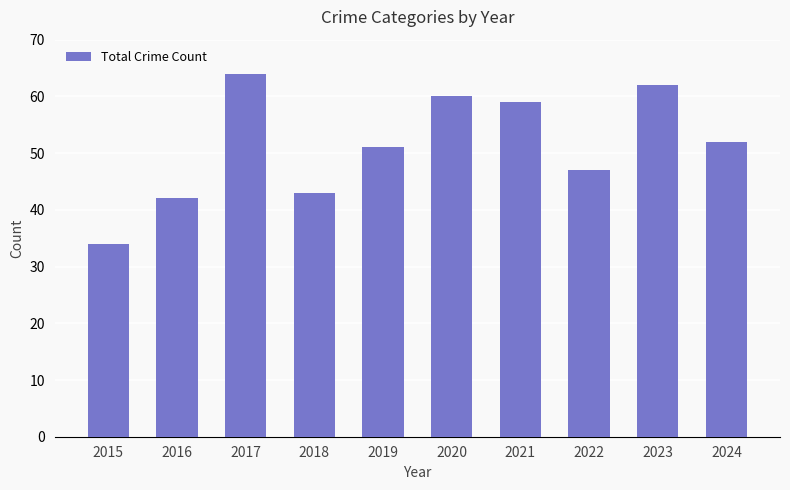

Reading right to left, list all the values displayed in this chart.

2024=52	2023=62	2022=47	2021=59	2020=60	2019=51	2018=43	2017=64	2016=42	2015=34